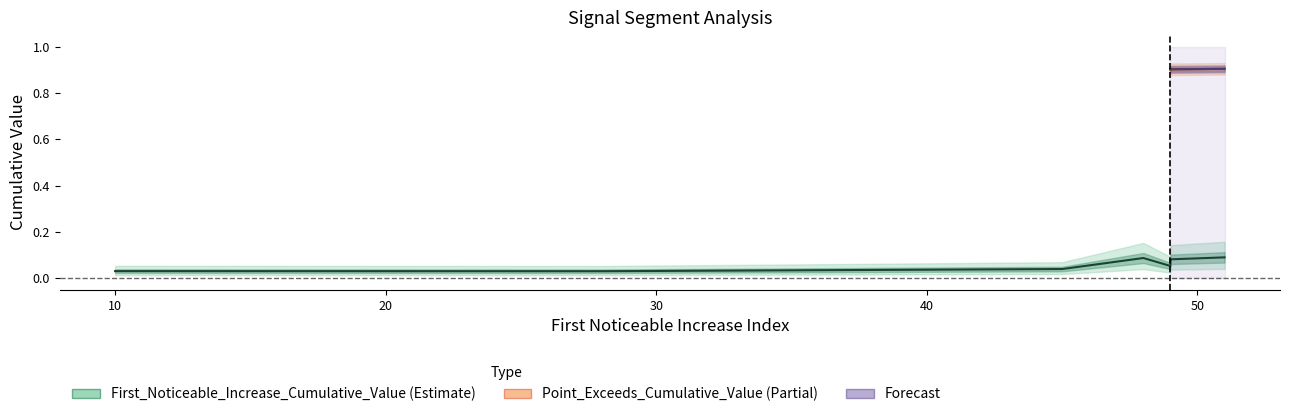

What is the approximate value of First_Noticeable_Increase_Cumulative_Value at 48?

0.1